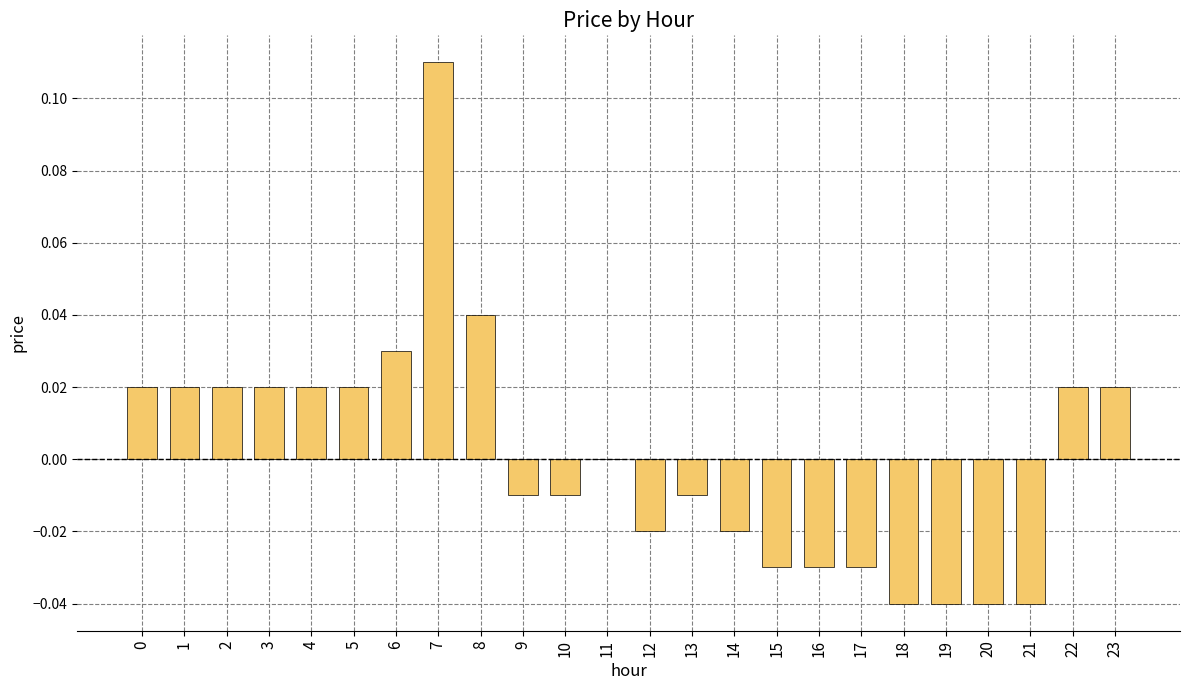

Count the number of data series in this chart.

1